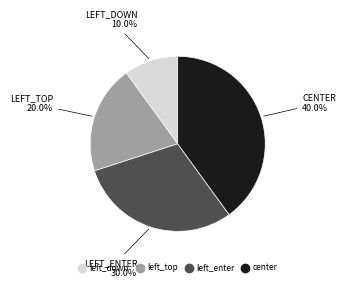

What is the total percentage of left_top and left_enter?

50.0%